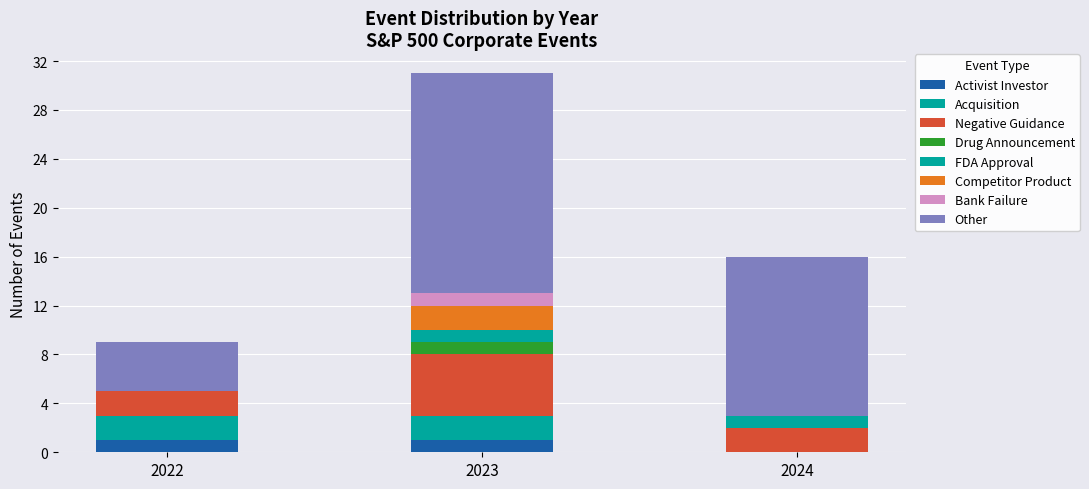

Does the chart contain stacked bars?

Yes